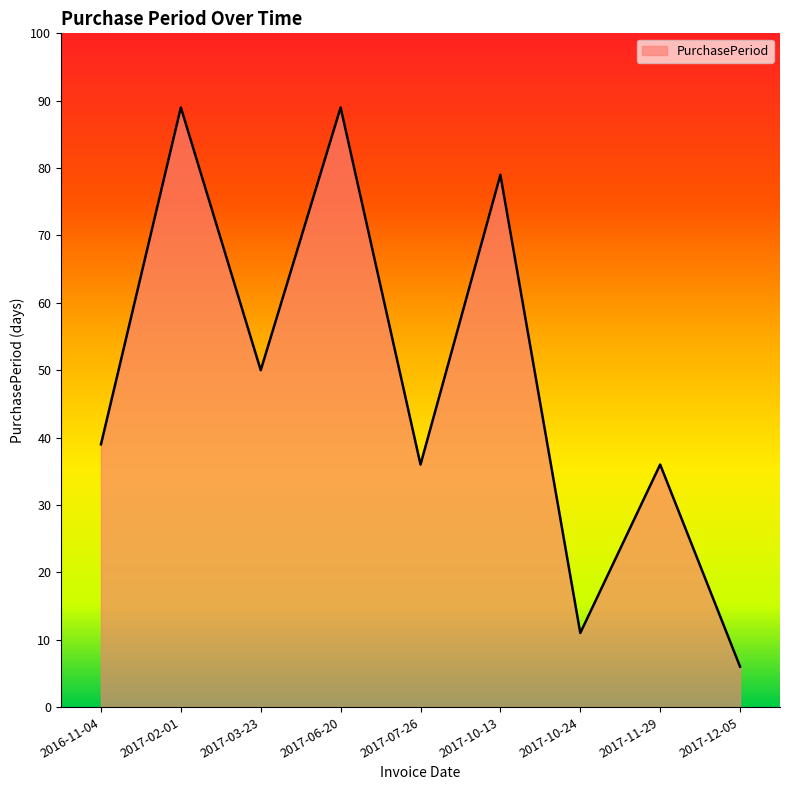

Is it true that the value at 2017-11-29 is 58?

False